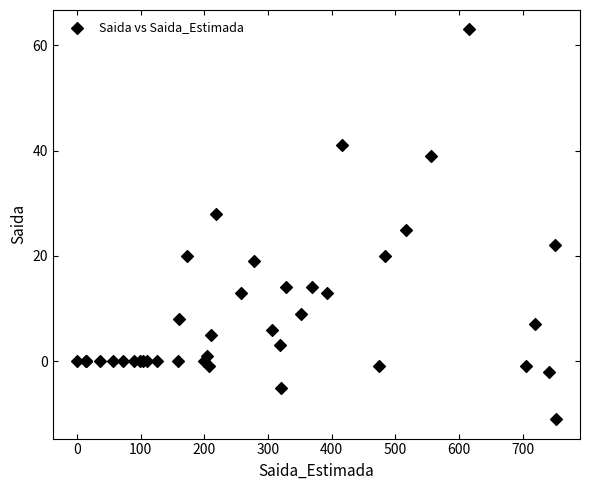

What Y value in the scatter plot is closest to 26?

25